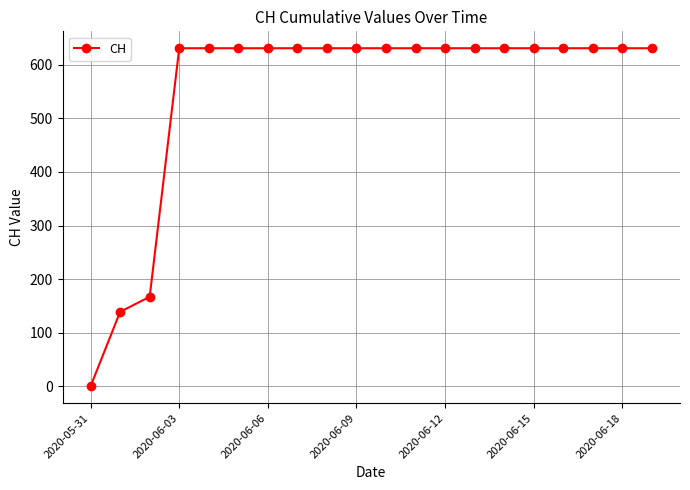

What is the average value?

552